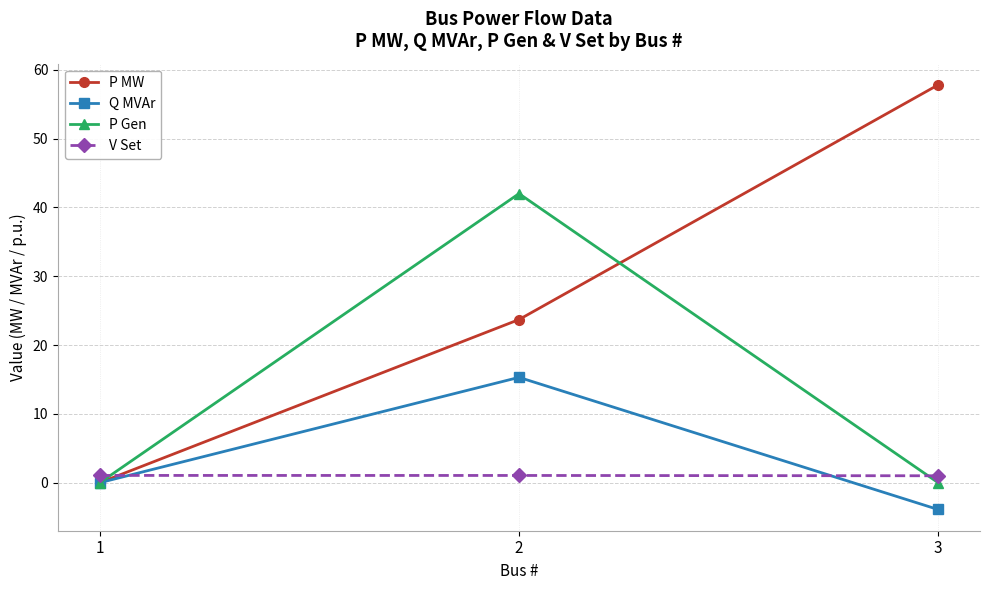

Does the chart have visible grid lines?

Yes